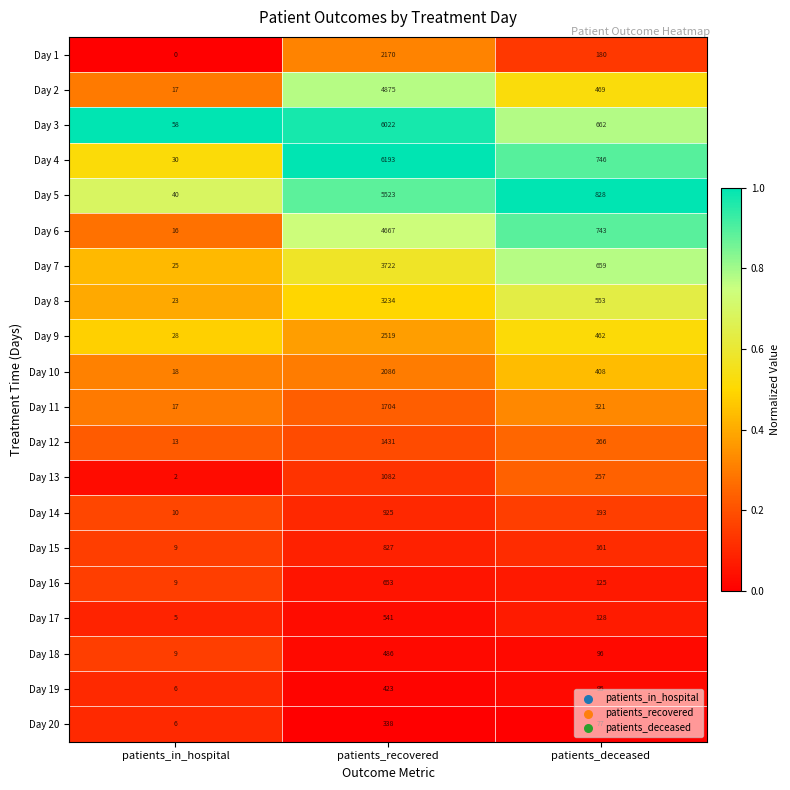

How many distinct data groups are displayed?

20